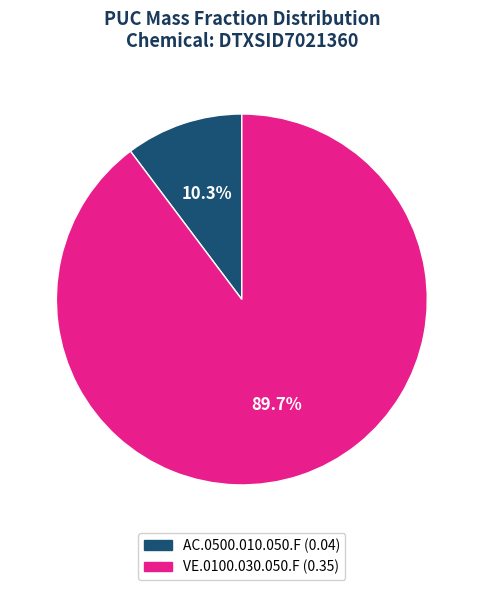

What is the largest slice in the pie chart?

VE.0100.030.050.F